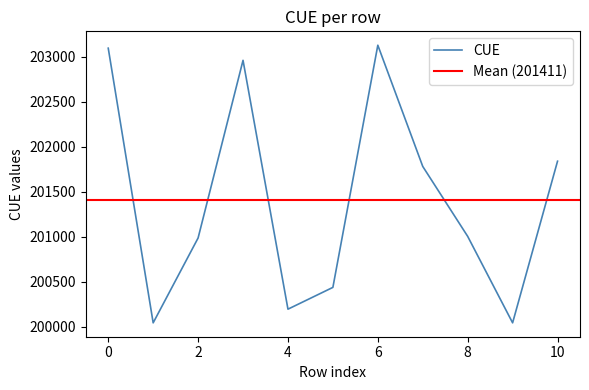

Is it true that the value at 2022-08-11 is 65022?

False